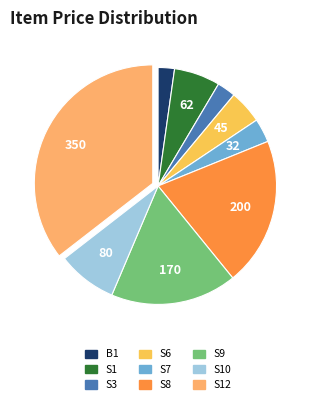

Between S7 and S9, which is larger?

S9